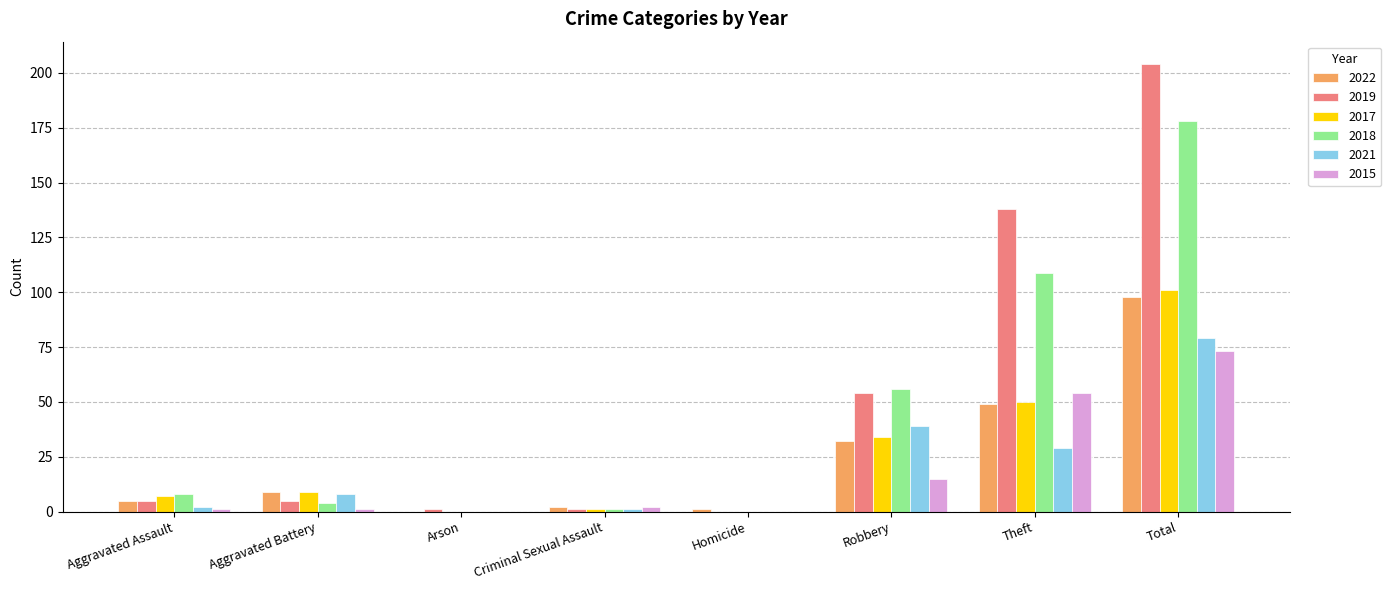

What is the highest value of the 2022 series?

98